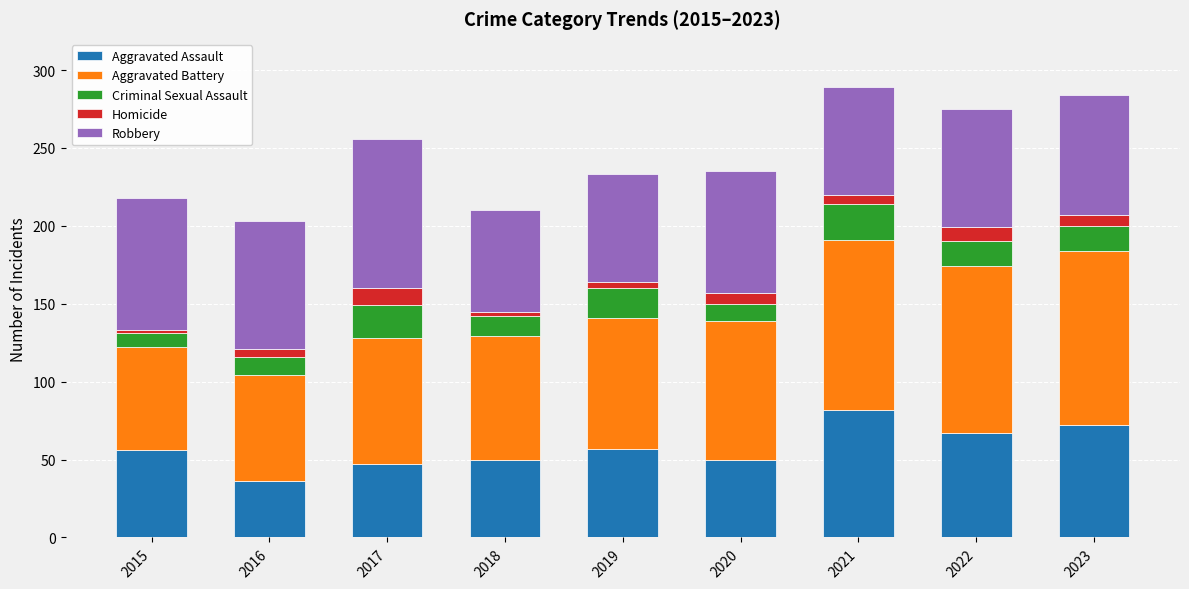

What is the sum of all Aggravated Assault values?

517